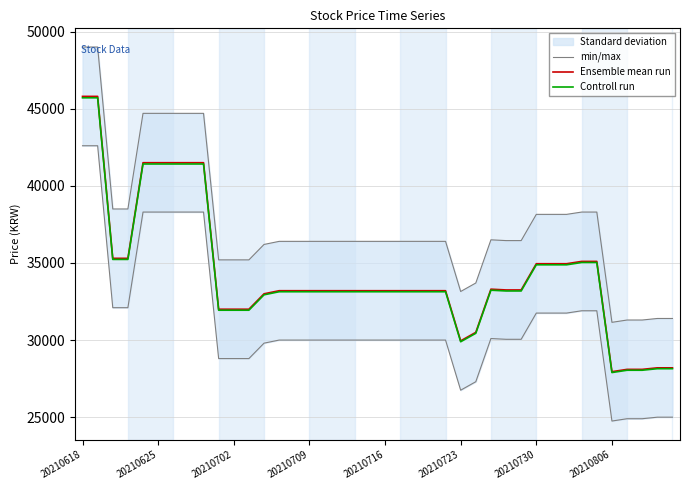

What is the maximum value shown in the chart?

49000.0